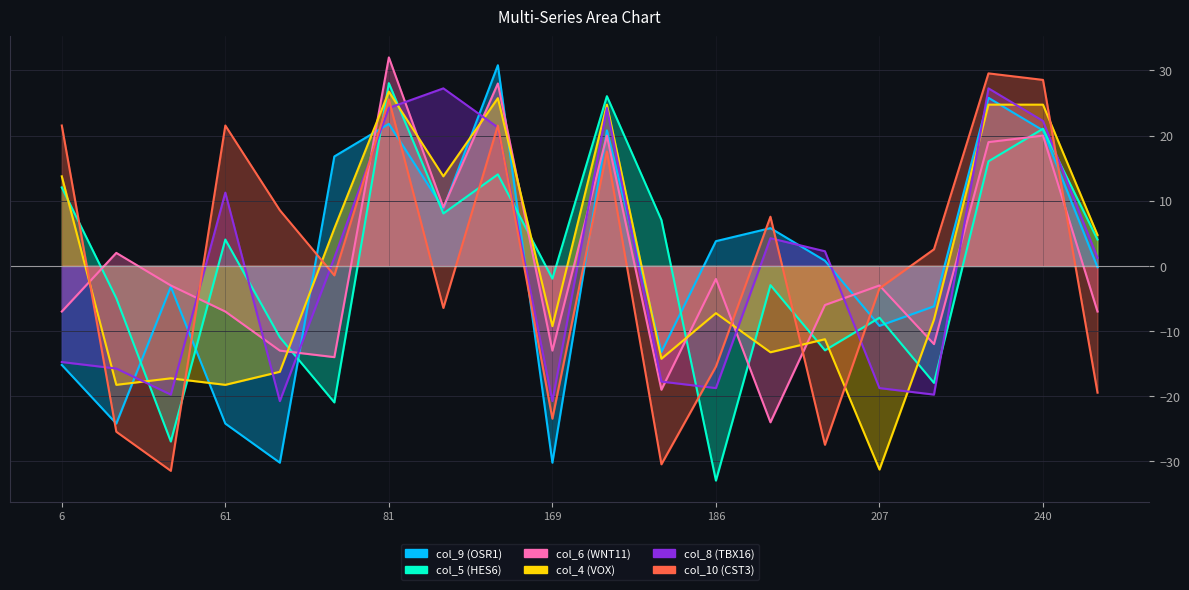

At which label does col_10 reach its peak?

220